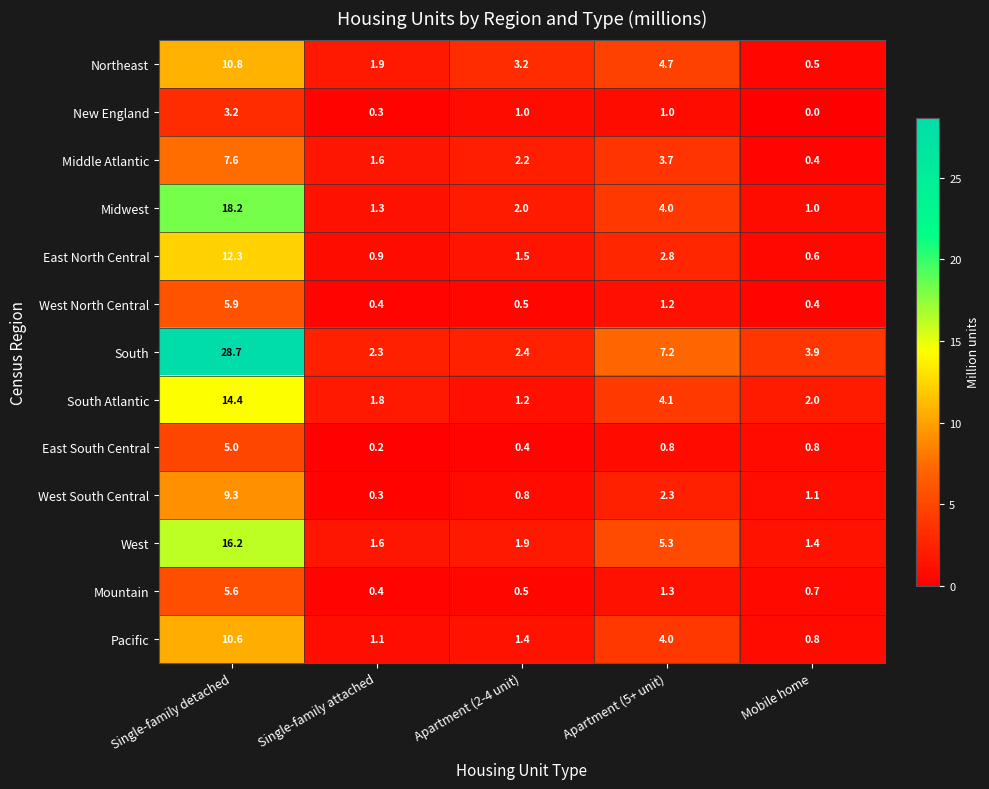

What is the maximum value for West?

16.2